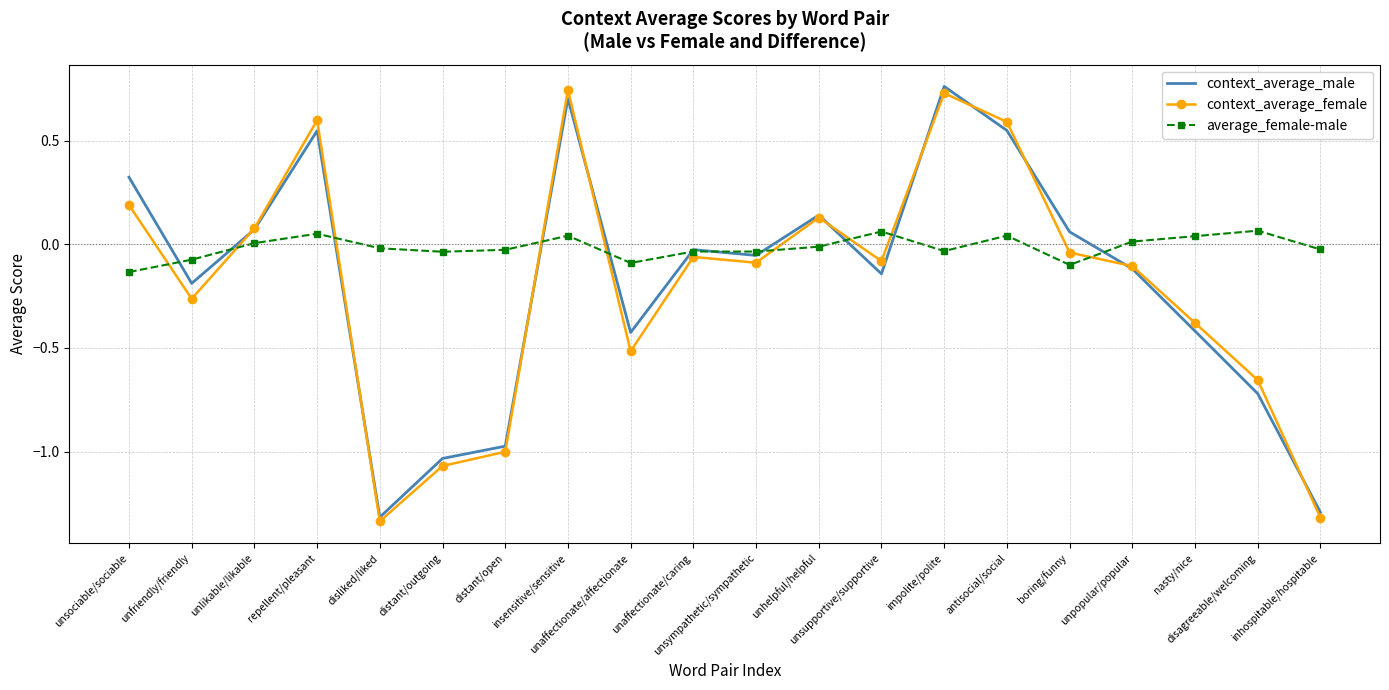

Which series has the largest total across all categories?

average_female-male